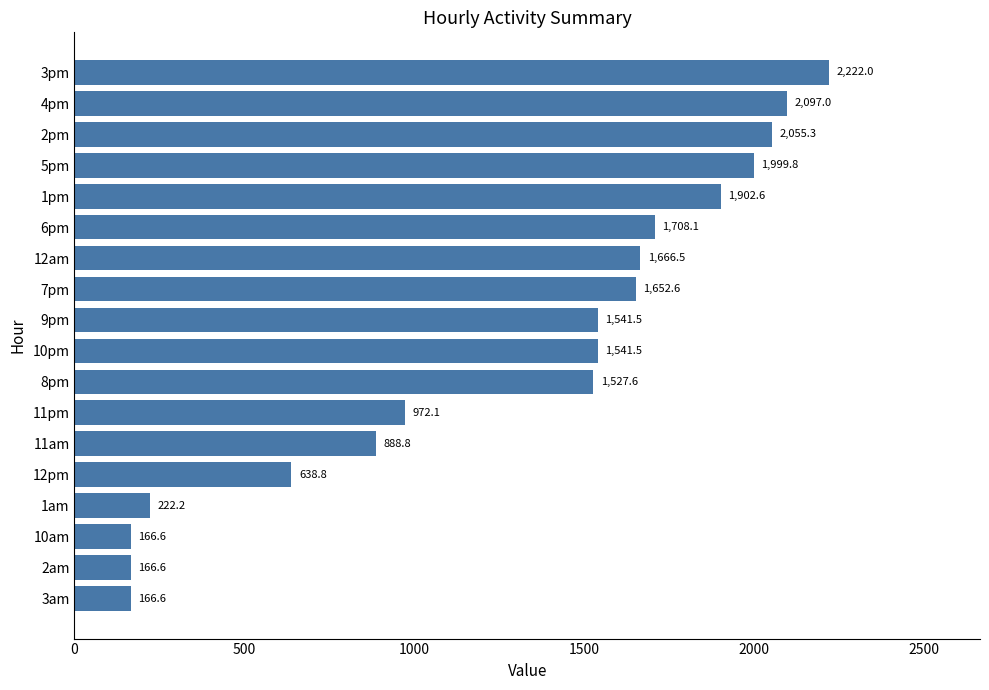

Between 12pm and 6pm, which is larger?

6pm